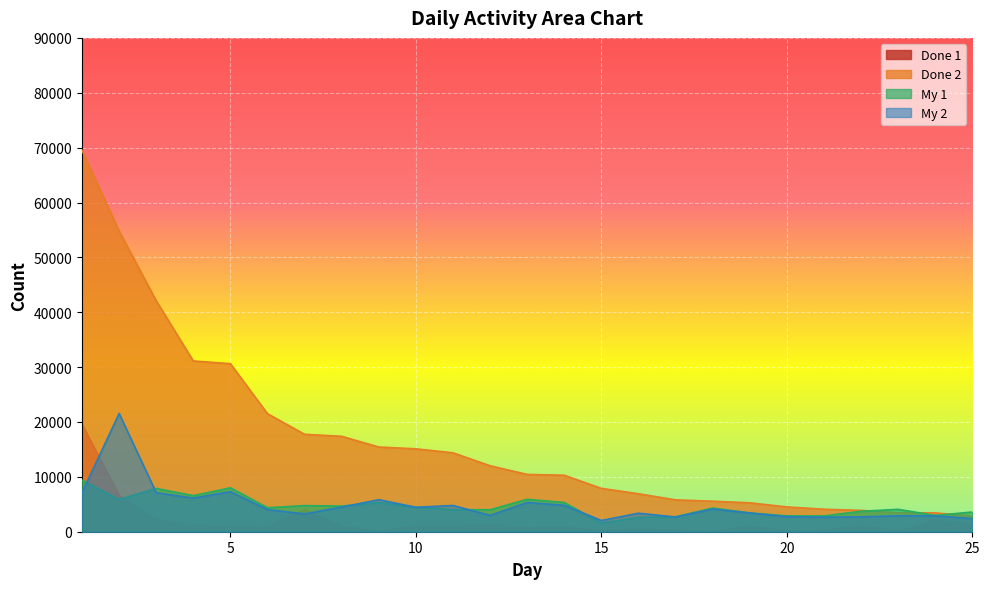

The Done 1 series shows 70 at 9. True or false?

True